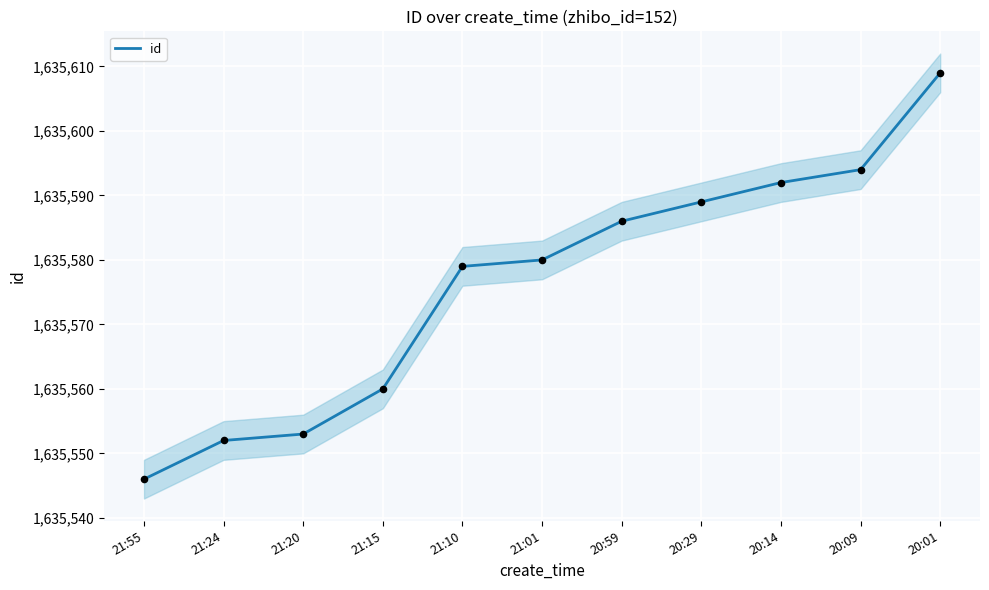

Approximately how many times larger is the value at 20:14 compared to 21:20?

1.0